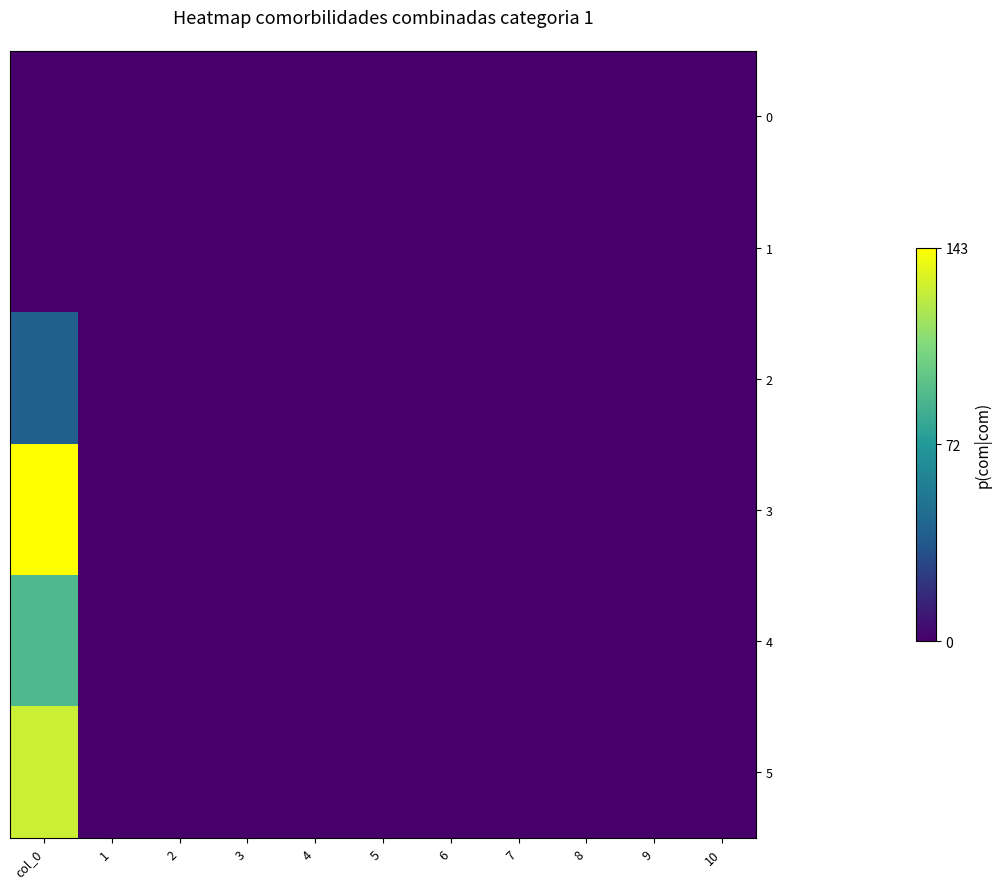

At which category is the sum across all series the highest?

col_0